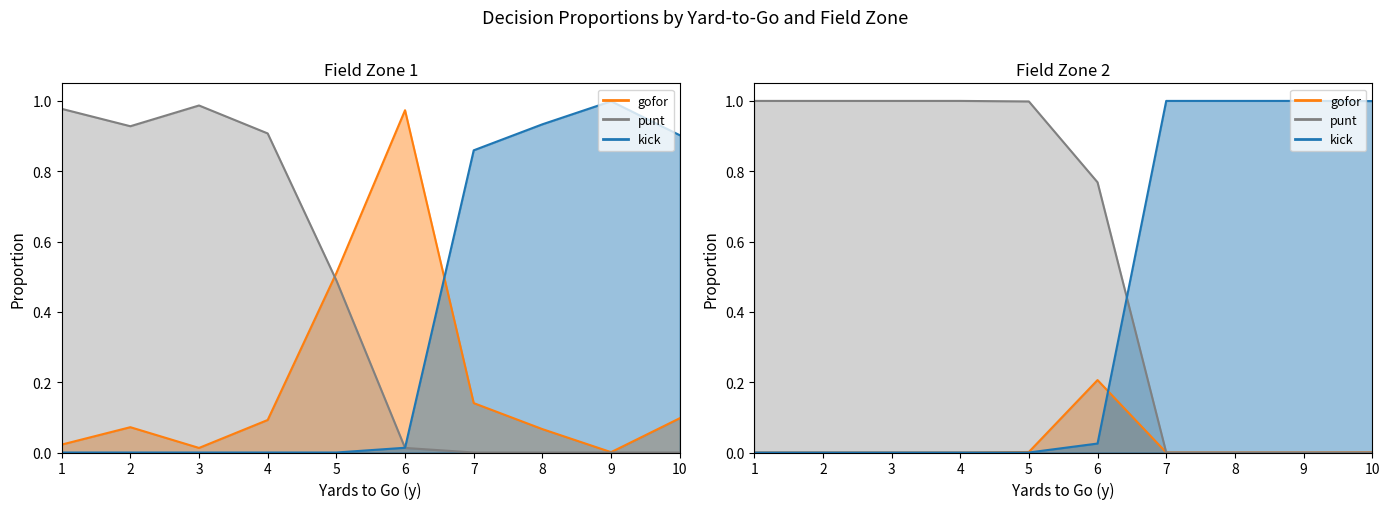

At how many categories does at least one series exceed 0?

10